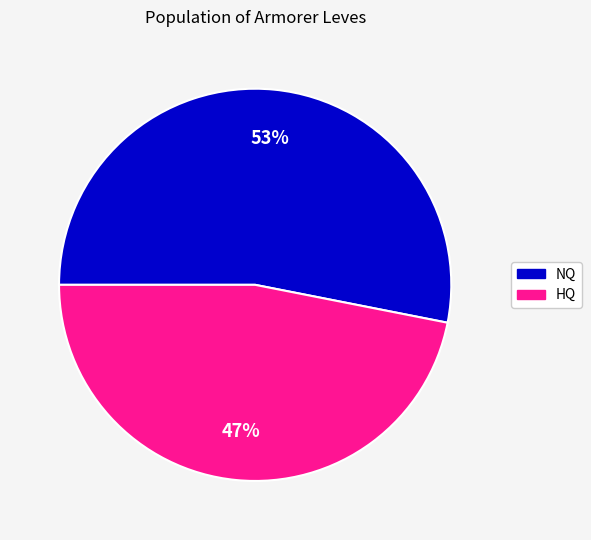

Is it true that HQ is 47% of the pie?

True